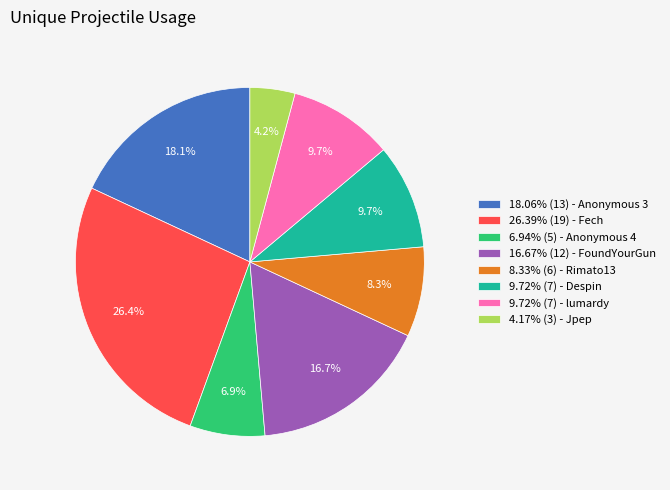

Does any single category account for the majority?

No